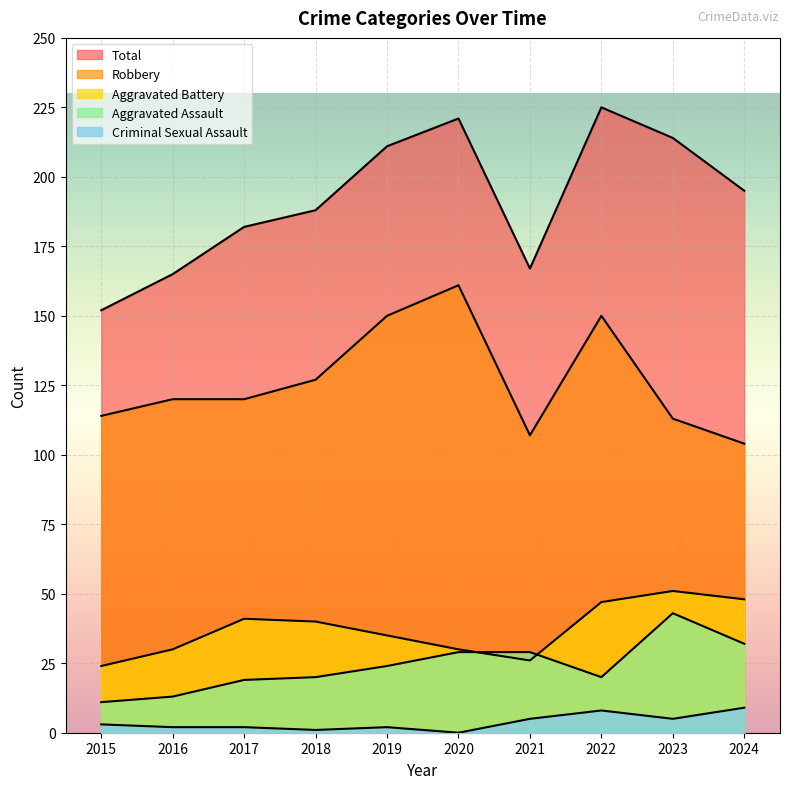

What is the average value of the Aggravated Battery series?

37